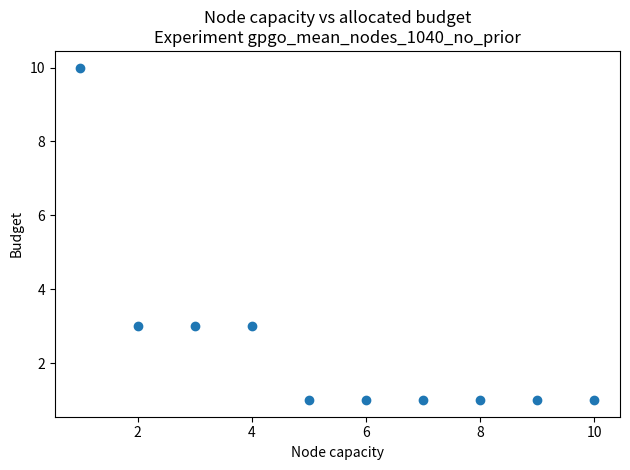

What is the range of Y values (max minus min)?

9